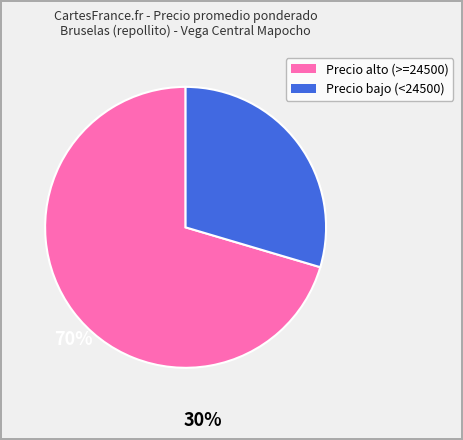

Is there any slice that represents more than half of the pie?

Yes